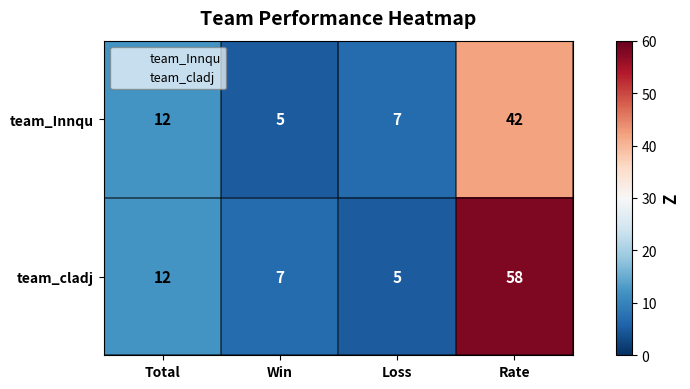

Rank the series by their average value, from lowest to highest.

team_Innqu, team_cladj